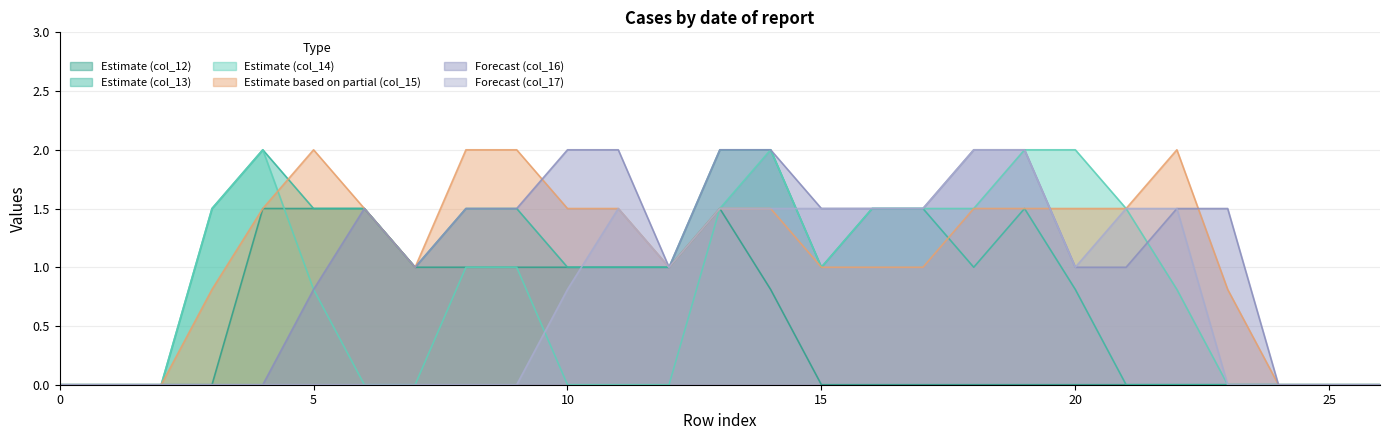

Rank the series by their maximum value, from lowest to highest.

col_12, col_13, col_14, col_15, col_16, col_17